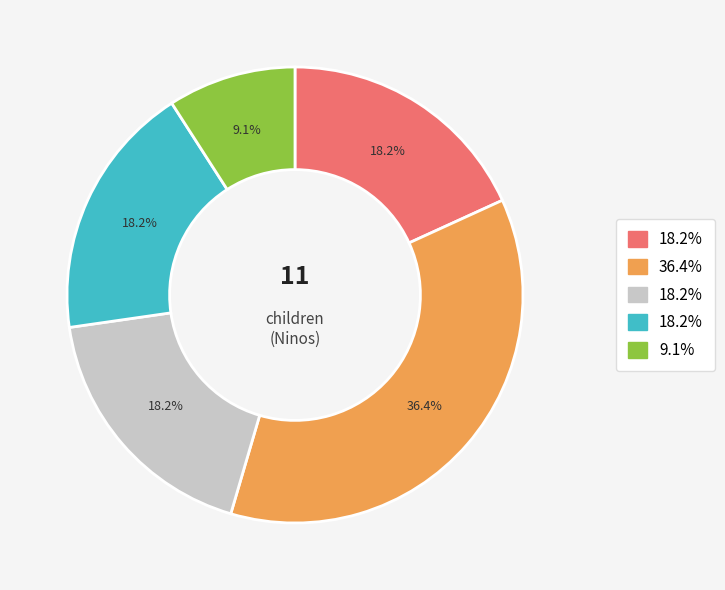

Is there any slice that represents more than half of the pie?

No